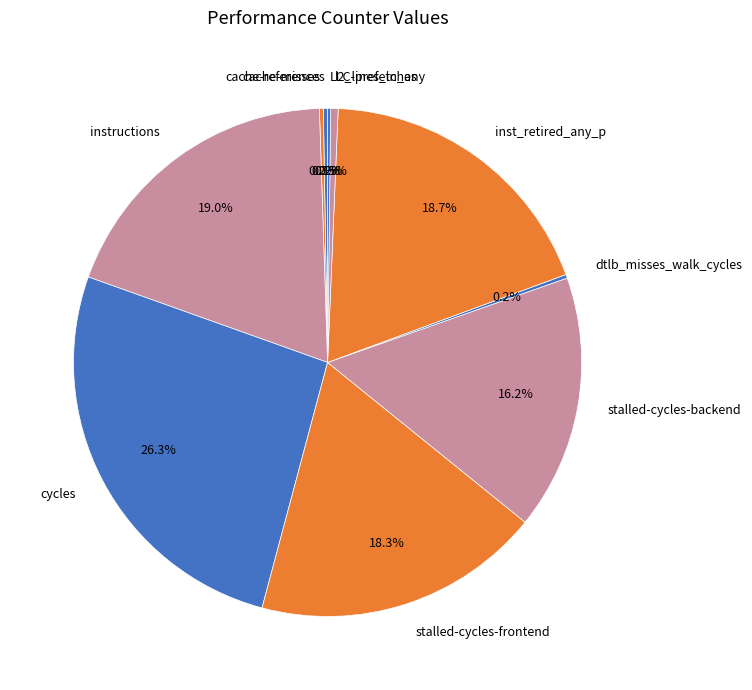

To the nearest percent, what is the difference between the cycles and stalled-cycles-backend slice percentages?

10%